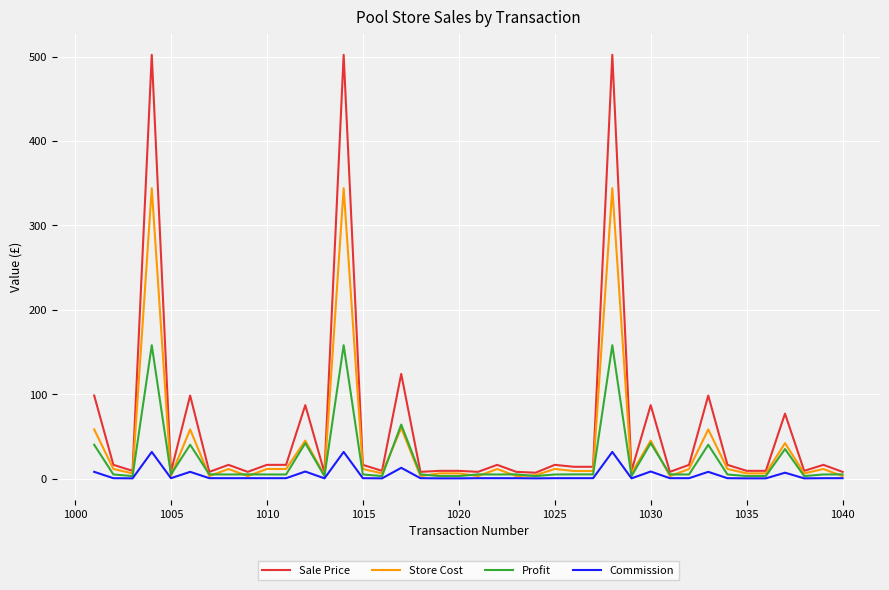

Which series has the widest spread of values?

Sale Price